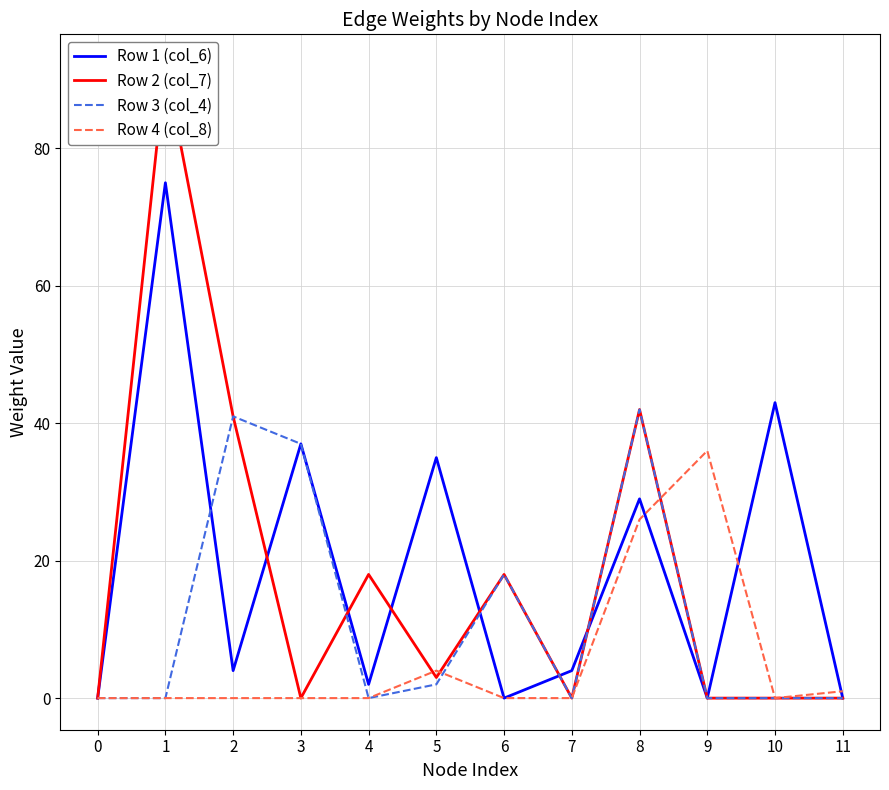

Rank the series at 4 from highest to lowest value.

Row 2 (col_7), Row 1 (col_6), Row 3 (col_4), Row 4 (col_8)